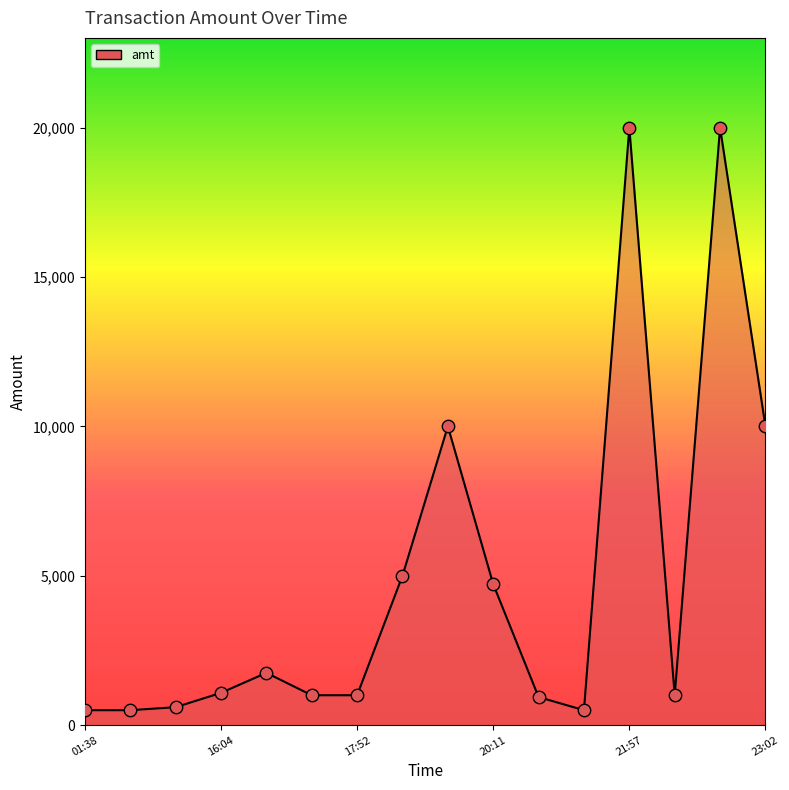

What is the smallest value displayed?

500.0